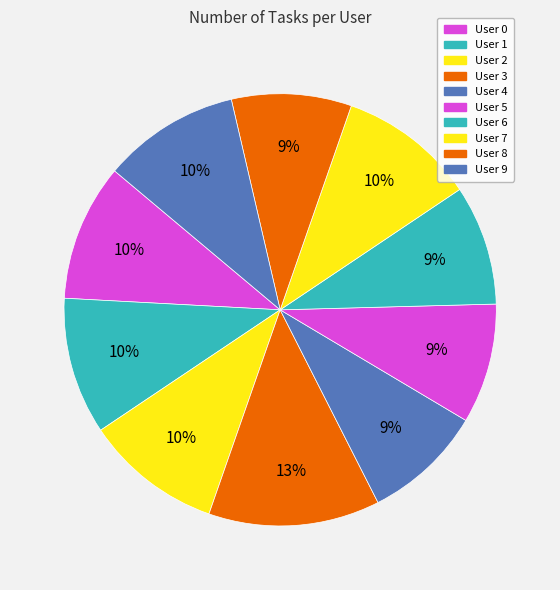

Does User 2 represent more than half of the total?

No